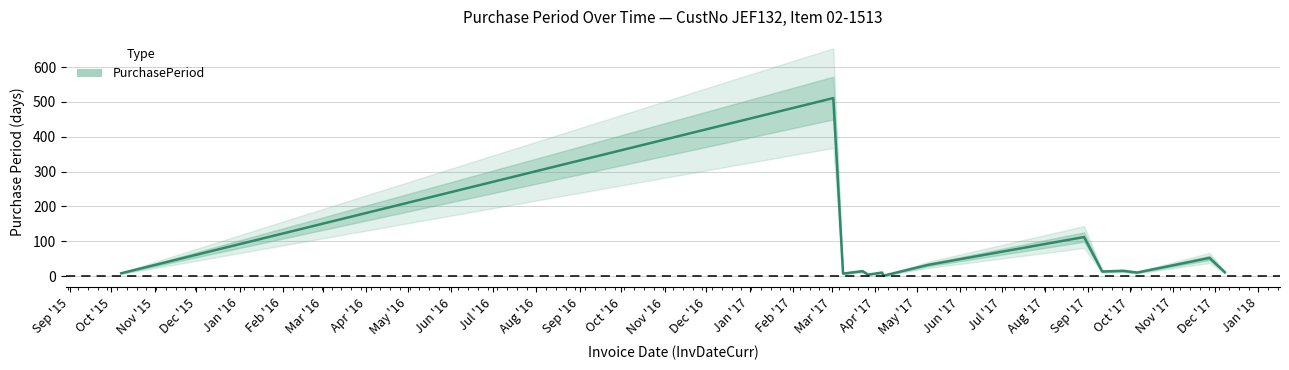

Where does the data first go above 13?

Oct '15